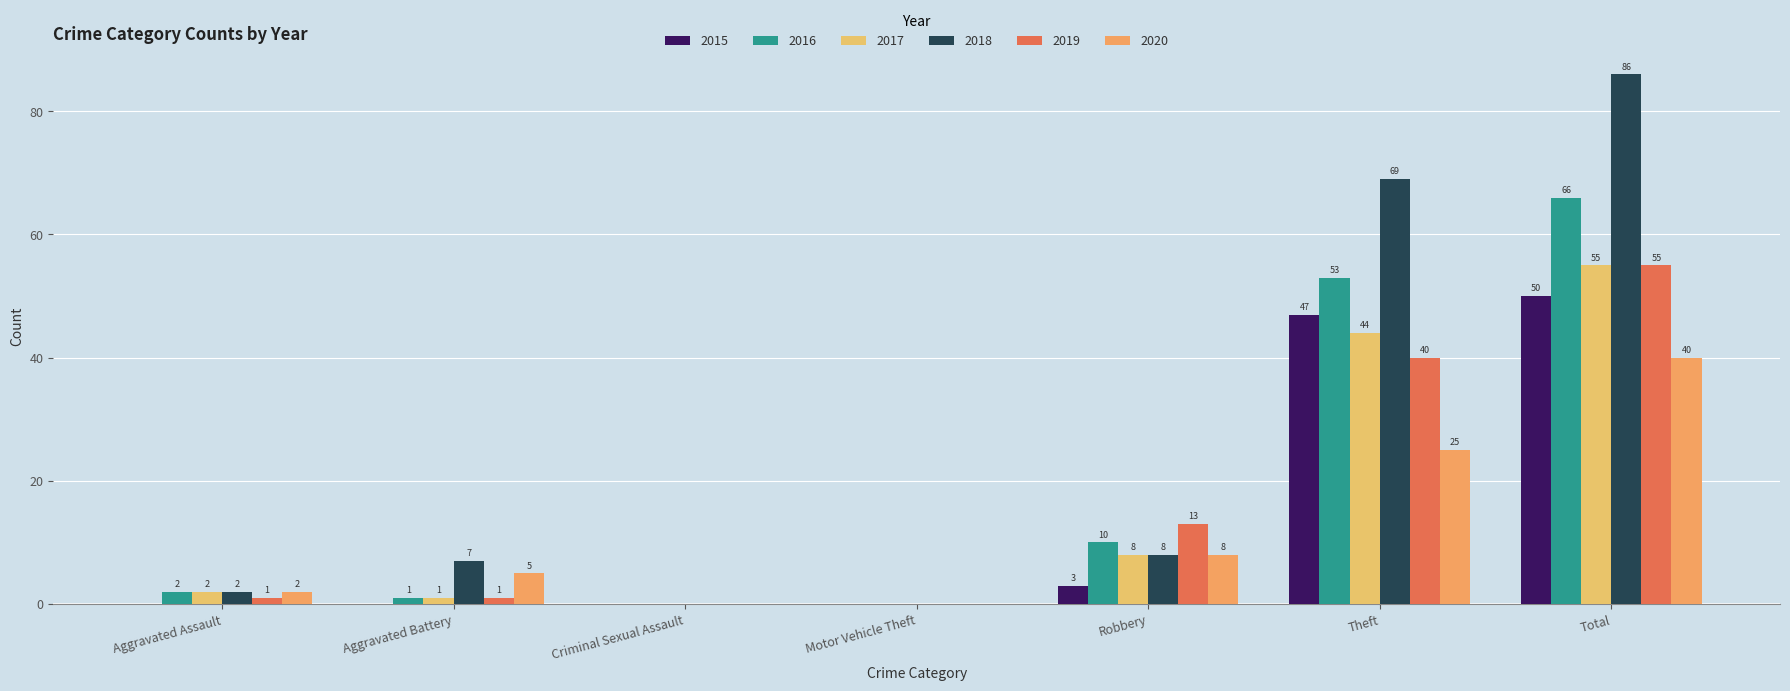

What is the label of the 1st bar from the right?

Total